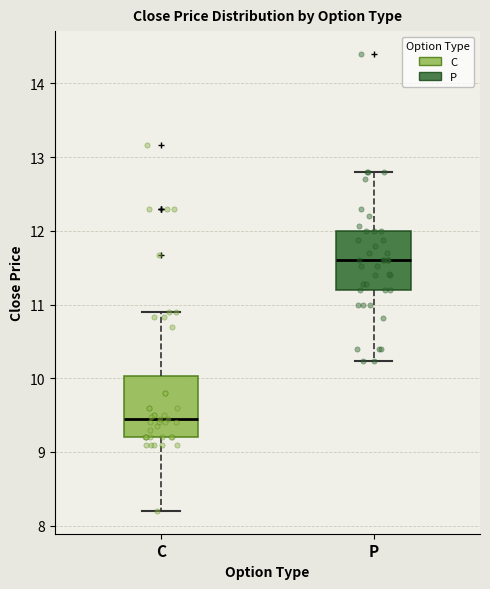

Where is the upper edge of the box for C on the y-axis? The values are not printed on the chart, so give them approximately, as read against the axis.

10.0